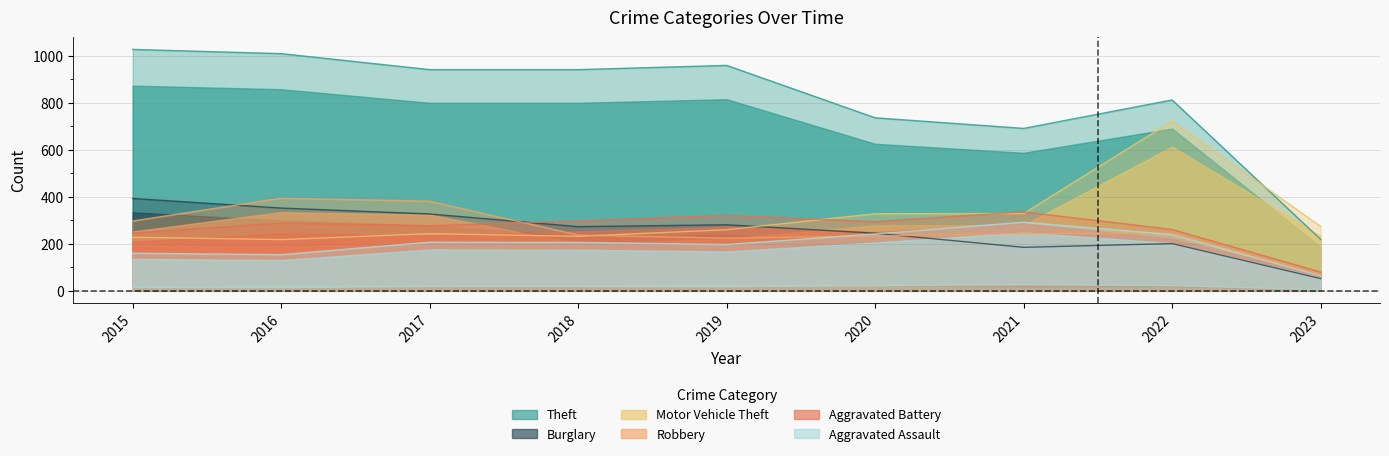

At which label does Theft reach its minimum?

2023